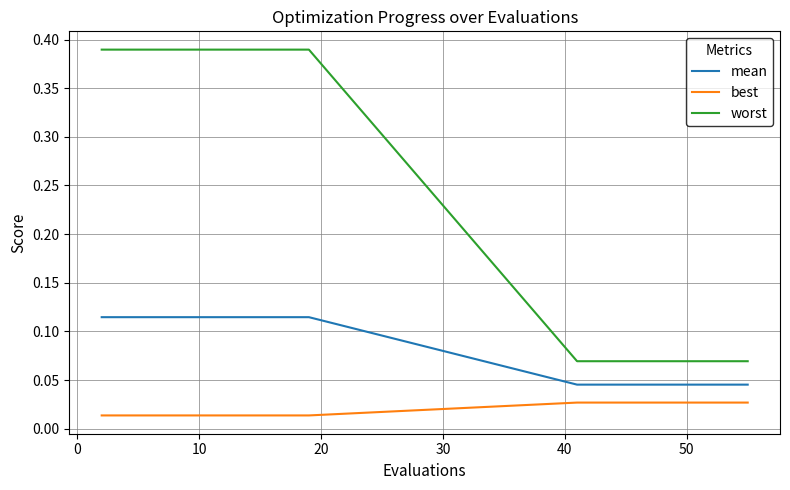

List the series in order of their overall mean, lowest first.

best, mean, worst